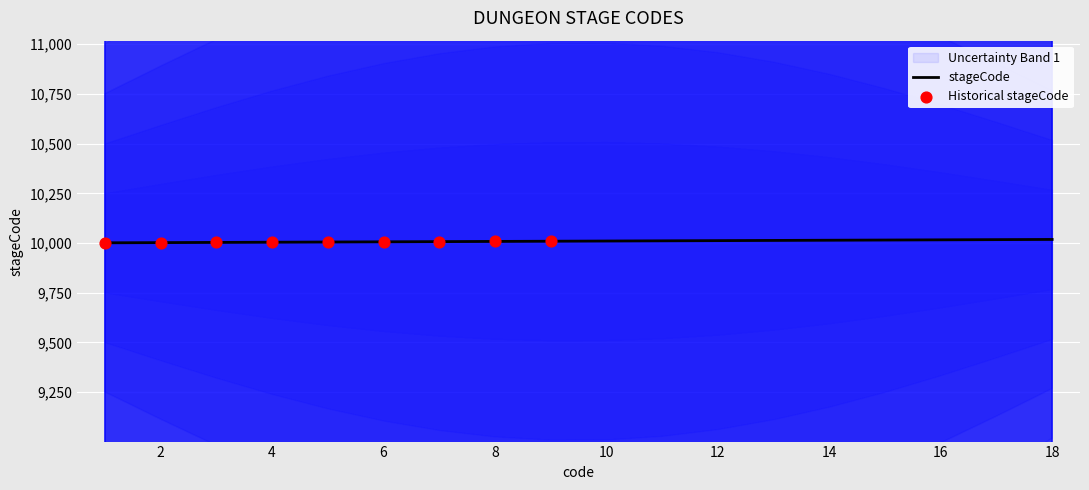

Between 12 and 13, which is larger?

13